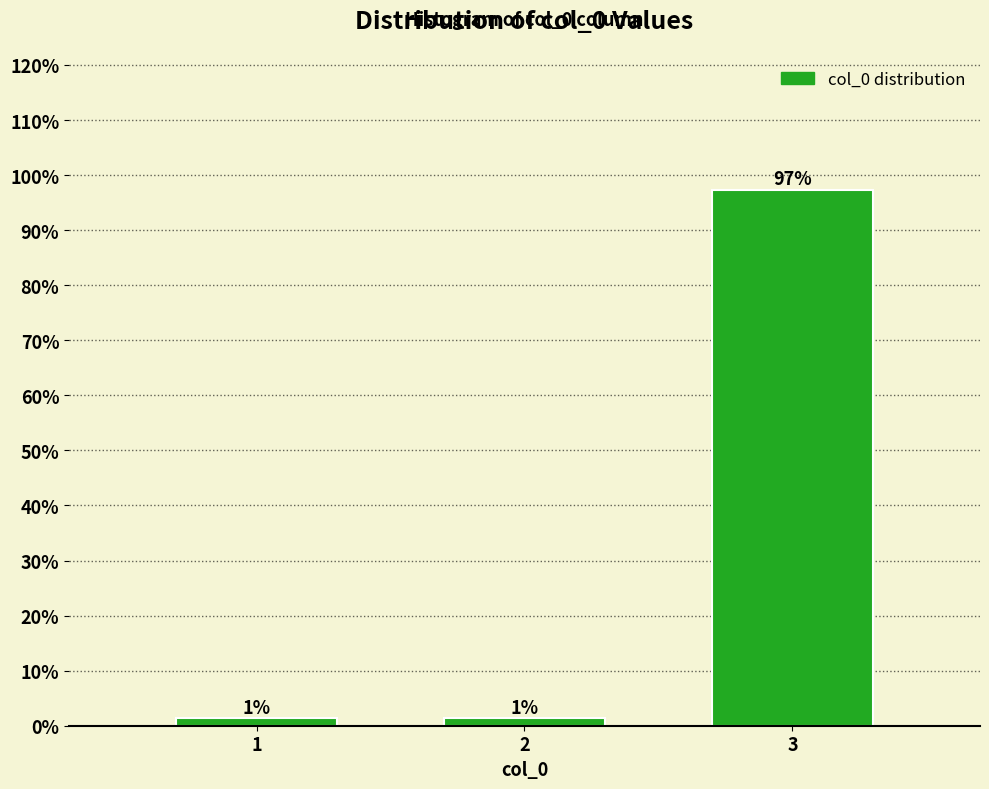

How many bars are there in total?

3